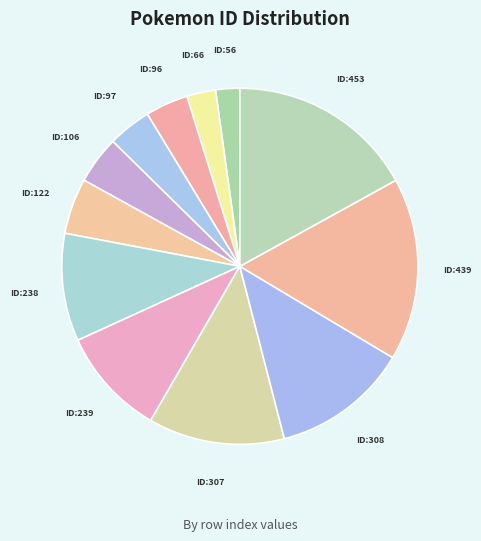

Count the number of slices in the pie.

12